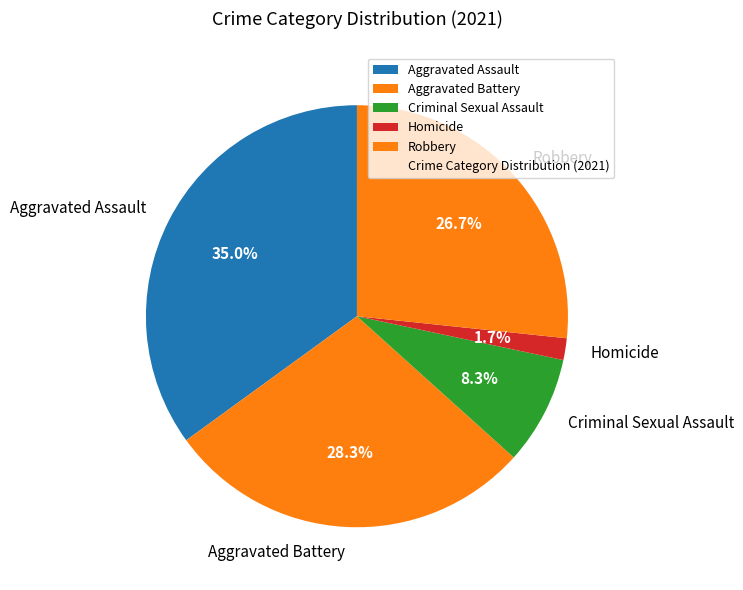

The Aggravated Assault slice represents 49% of the pie. True or false?

False